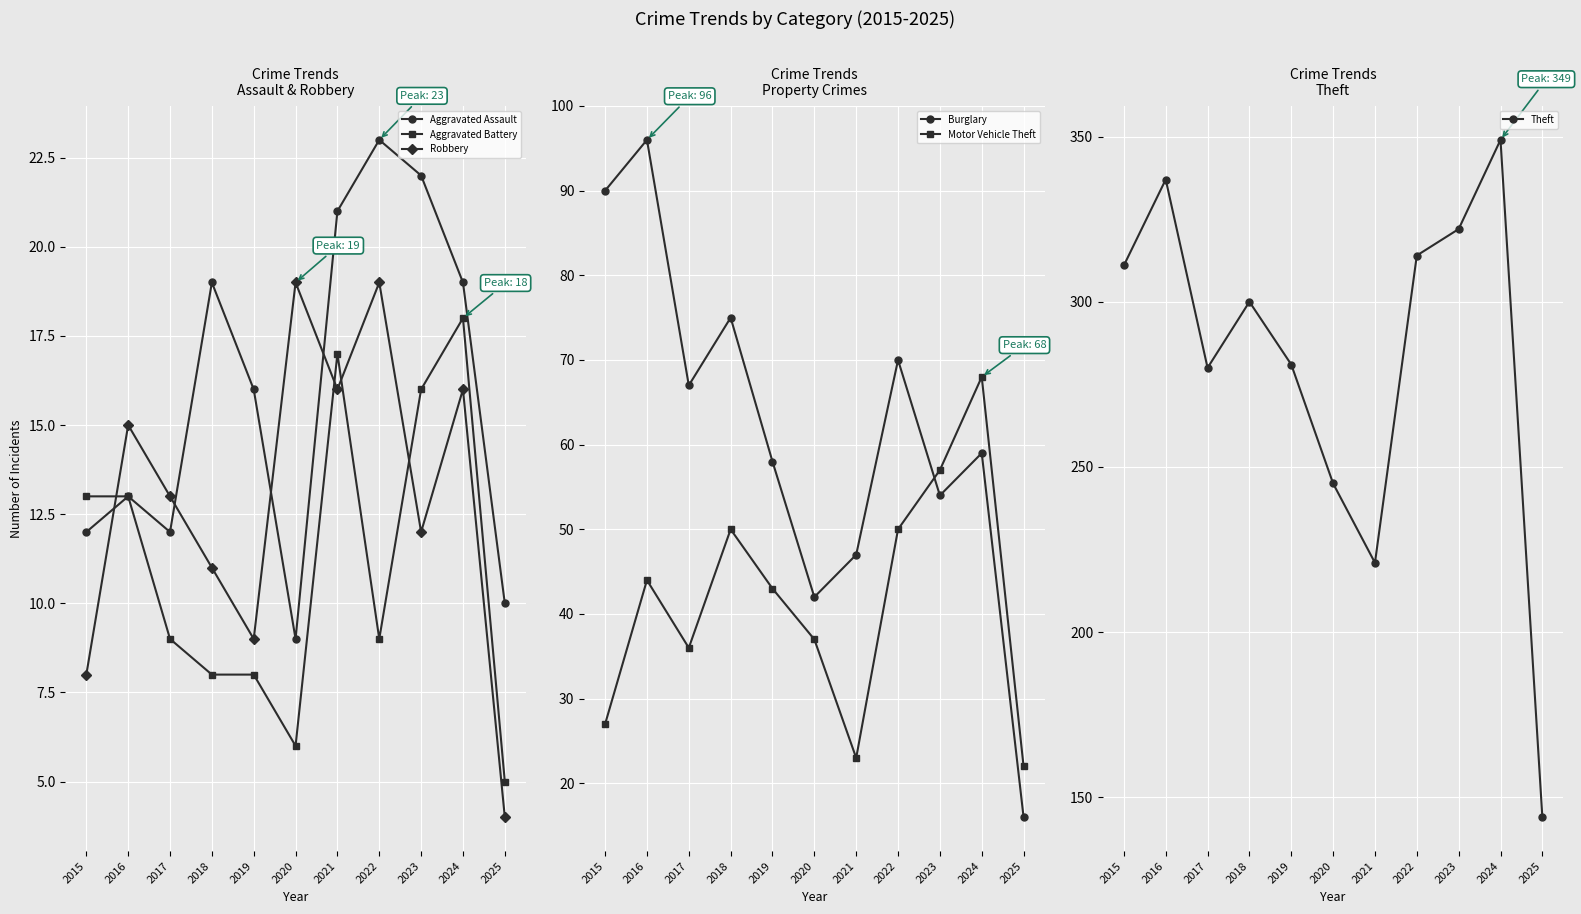

Reading left to right, extract all data points from this chart.

Aggravated Assault: 12	13	12	19	16	9	21	23	22	19	10
Aggravated Battery: 13	13	9	8	8	6	17	9	16	18	5
Robbery: 8	15	13	11	9	19	16	19	12	16	4
Burglary: 90	96	67	75	58	42	47	70	54	59	16
Motor Vehicle Theft: 27	44	36	50	43	37	23	50	57	68	22
Theft: 311	337	280	300	281	245	221	314	322	349	144